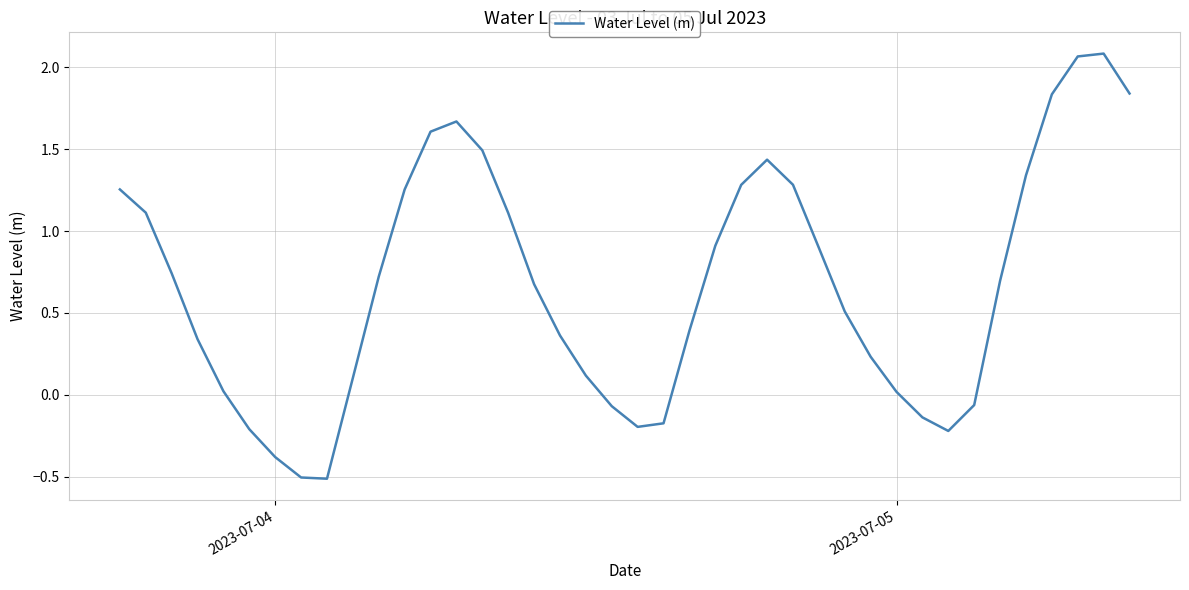

What is the difference between the maximum and minimum values?

2.6